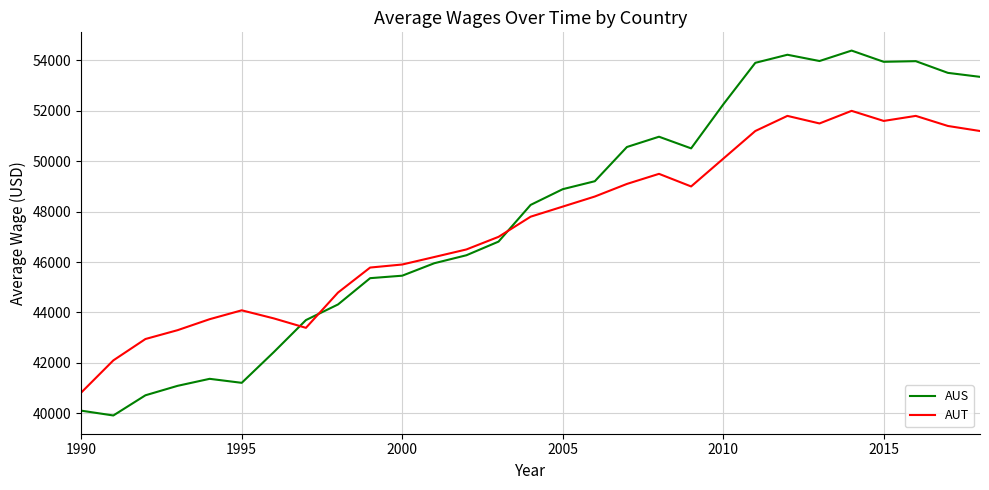

True or false: AUS and AUT cross at least once.

True